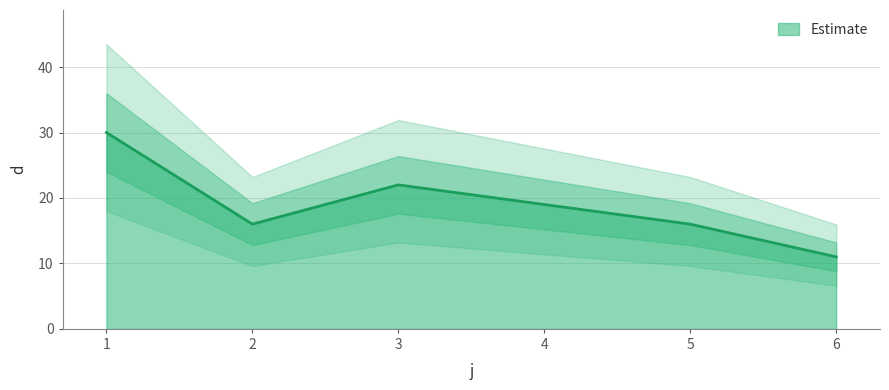

How many interior local valleys (lower than both neighbors) does the data have?

1